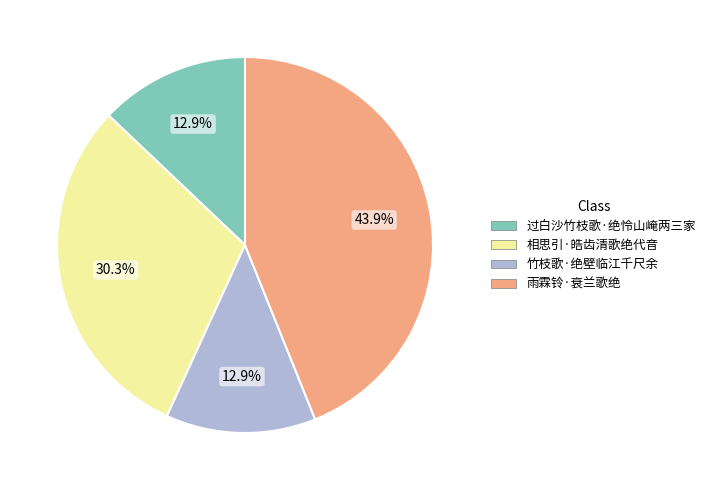

To the nearest percent, what is the difference between the 竹枝歌·绝壁临江千尺余 and 雨霖铃·衰兰歌绝 slice percentages?

31%